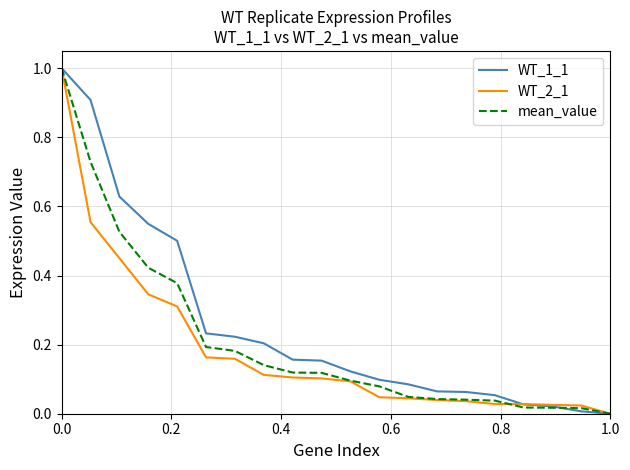

Which series has the largest total across all categories?

WT_1_1